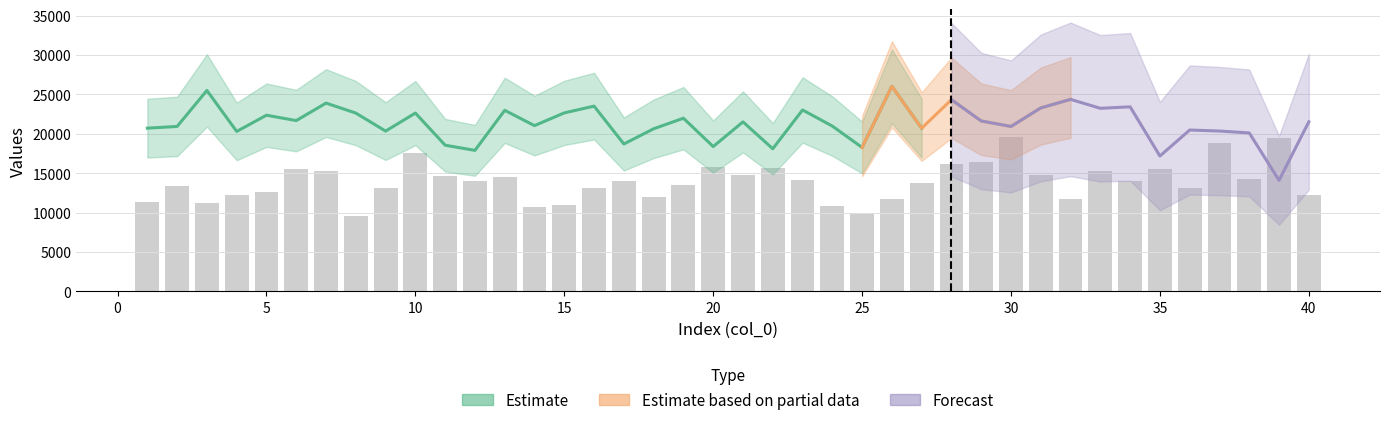

How many categories are shown in the chart?

40